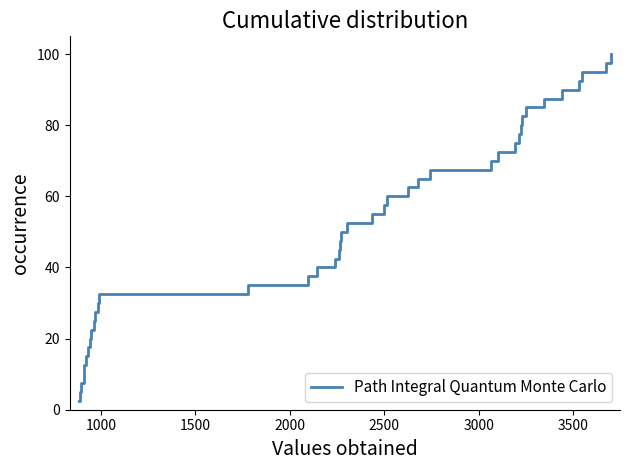

What is the smallest value displayed?

2.5